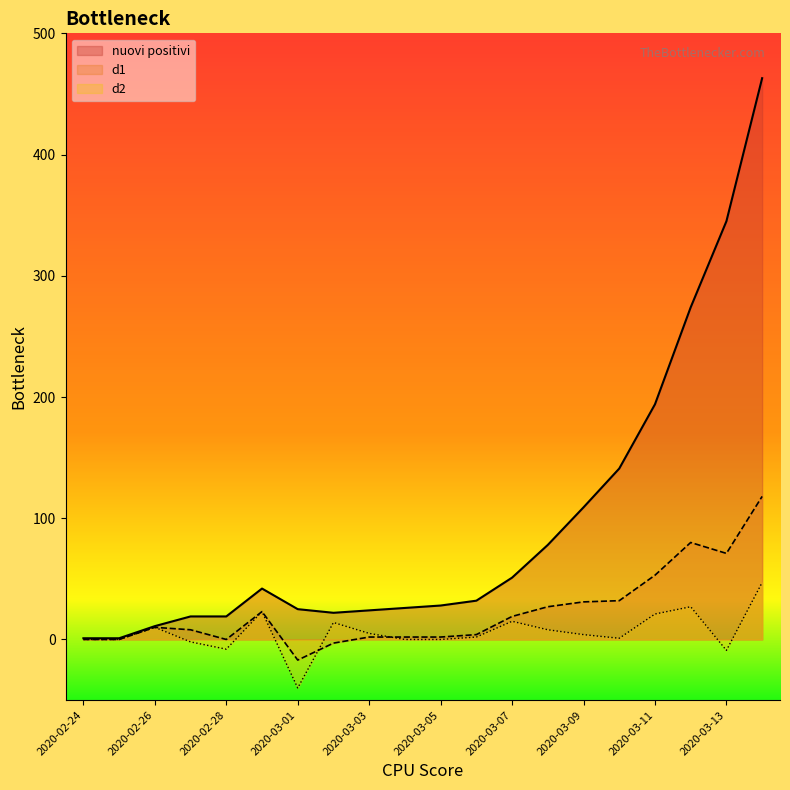

What is the maximum value for nuovi positivi?

463